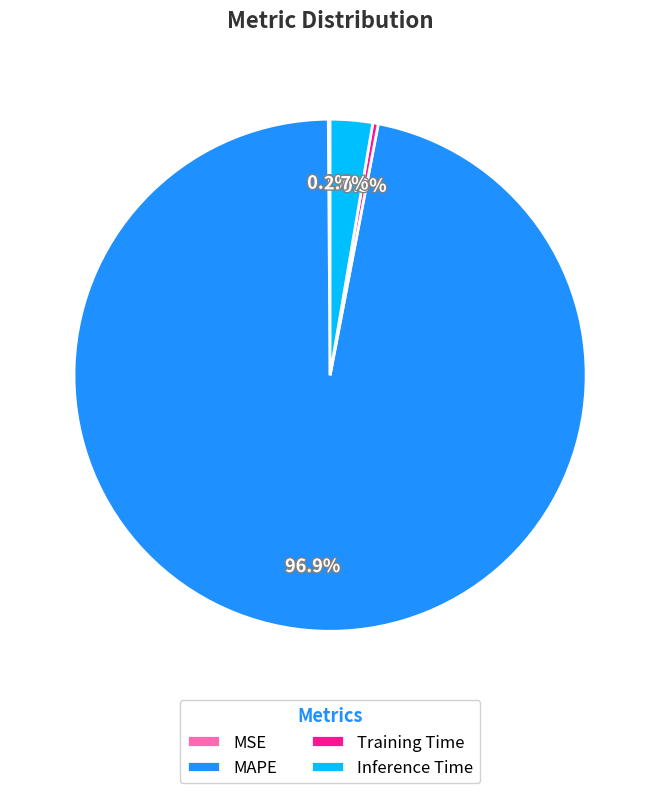

How much of the chart is everything except MAPE?

3.1%